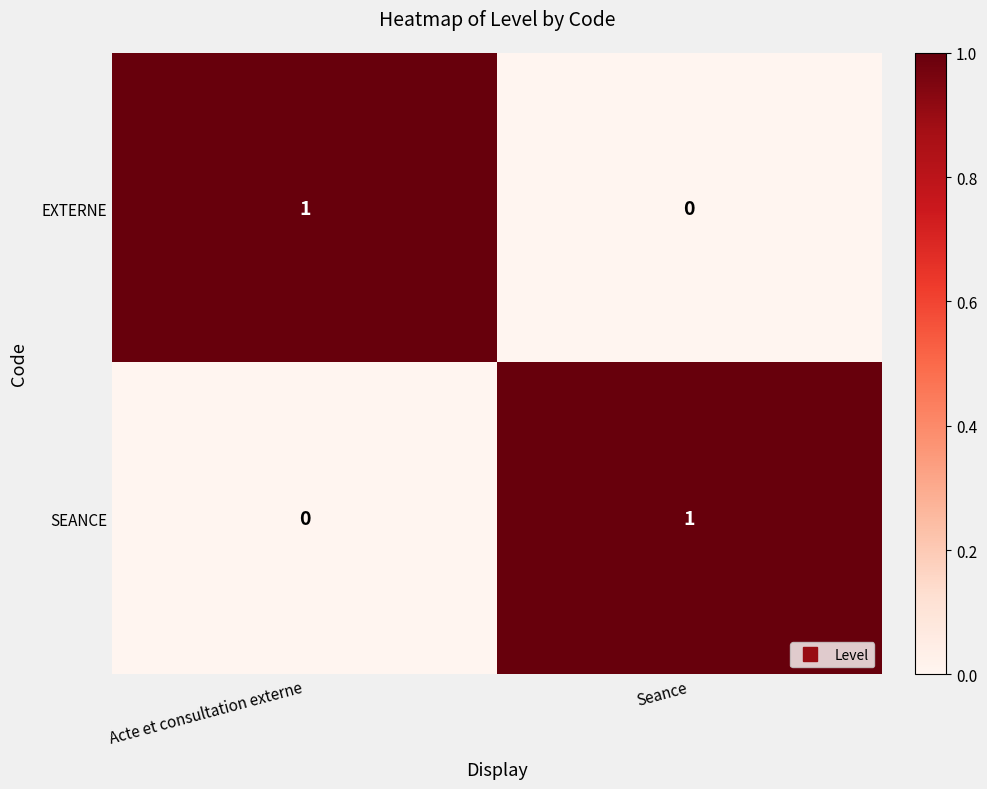

At which label is EXTERNE closest to 0?

Seance